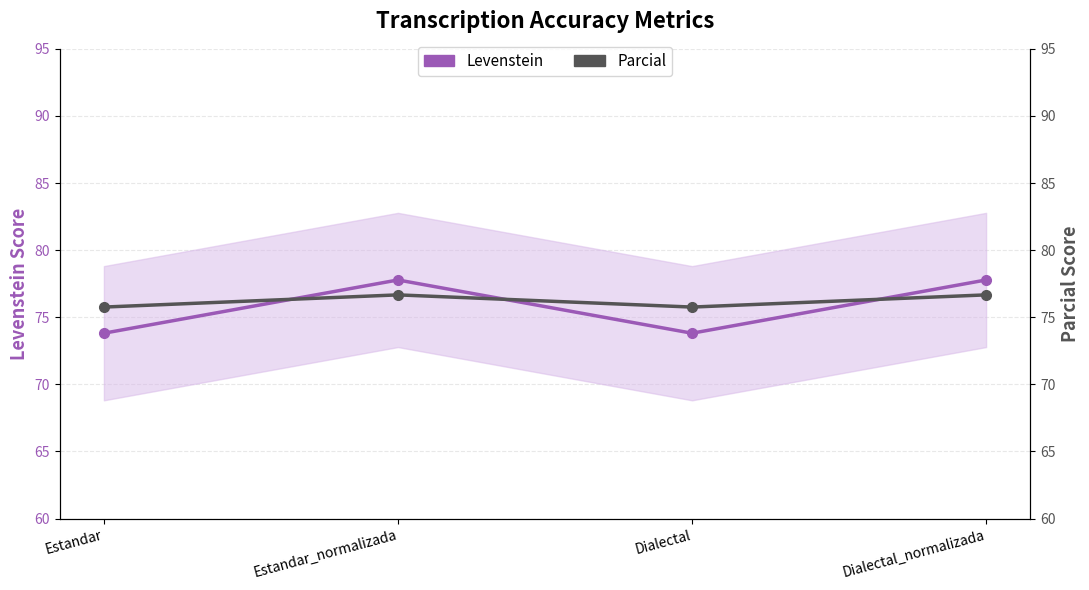

How many times do Parcial and Levenstein cross each other?

3